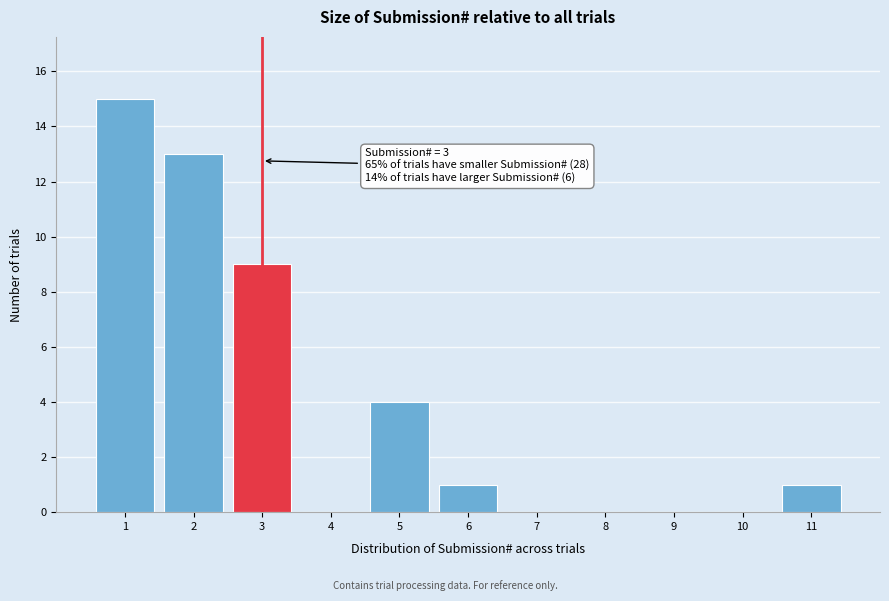

Reading right to left, list all the values displayed in this chart.

11=1	10=0	9=0	8=0	7=0	6=1	5=4	4=0	3=9	2=13	1=15